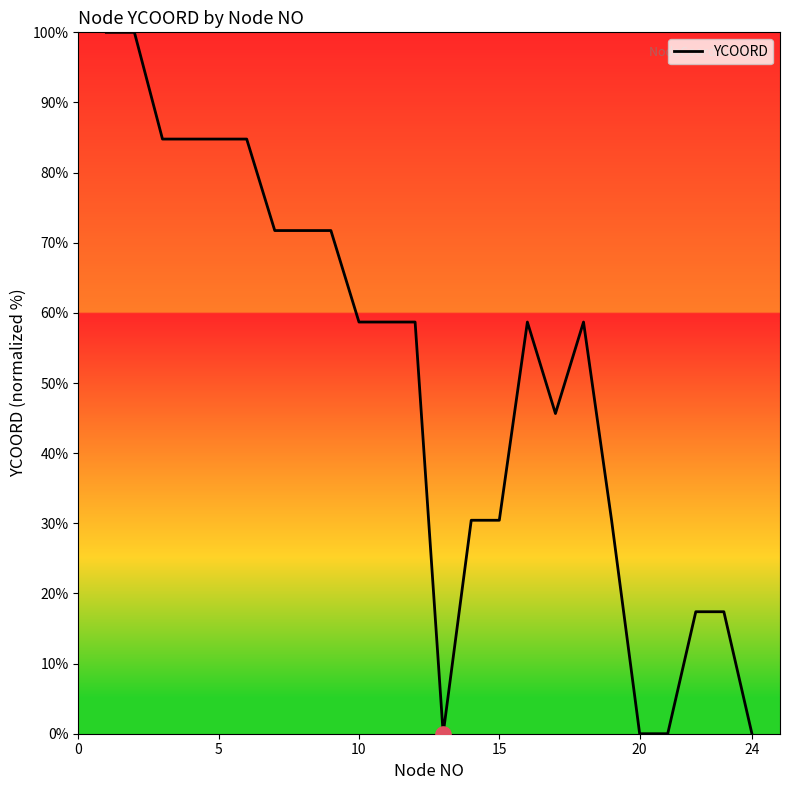

What is the maximum value shown in the chart?

100.0